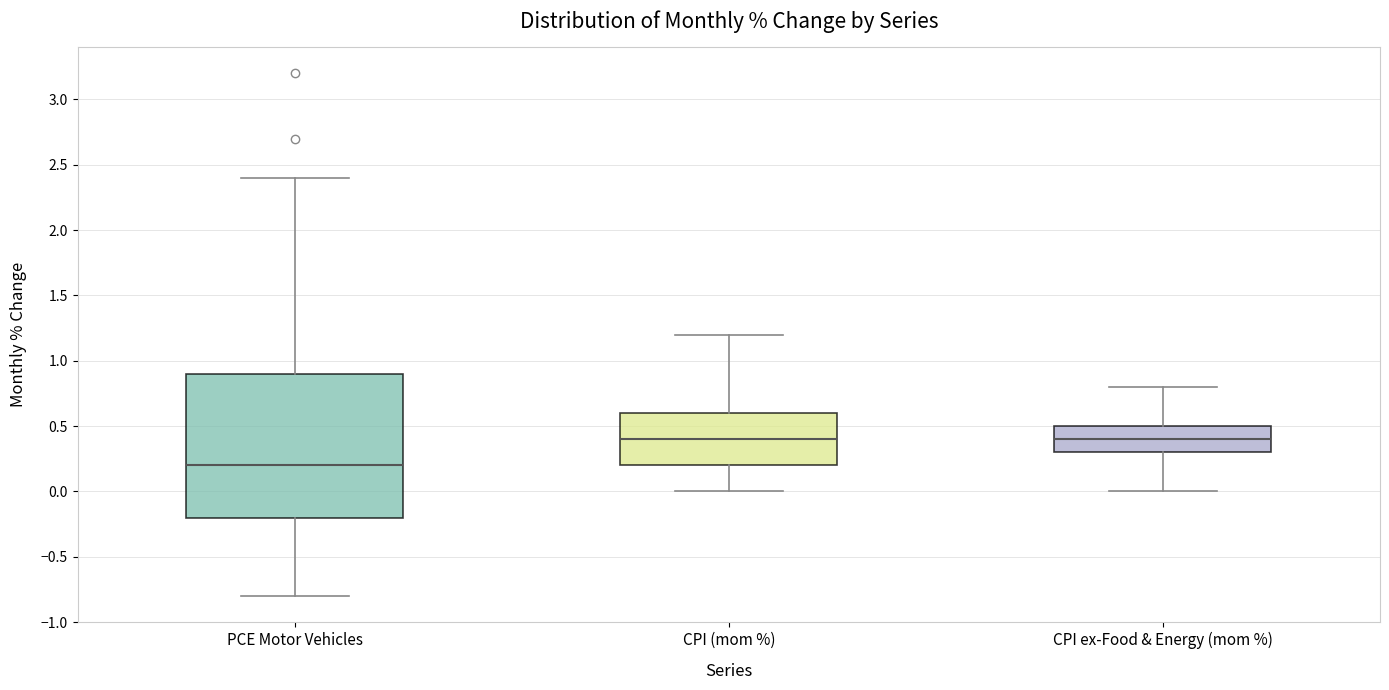

Reading left to right, read every box against the y-axis: the position of its median line, the range the box covers, and the ends of its whiskers. The values are not printed on the chart, so give them approximately, as read against the axis.

PCE Motor Vehicles: median 0.2, box -0.2 to 0.9, whiskers -0.8 to 2.4
CPI (mom %): median 0.4, box 0.2 to 0.6, whiskers 0.0 to 1.2
CPI ex-Food & Energy (mom %): median 0.4, box 0.3 to 0.5, whiskers 0.0 to 0.8